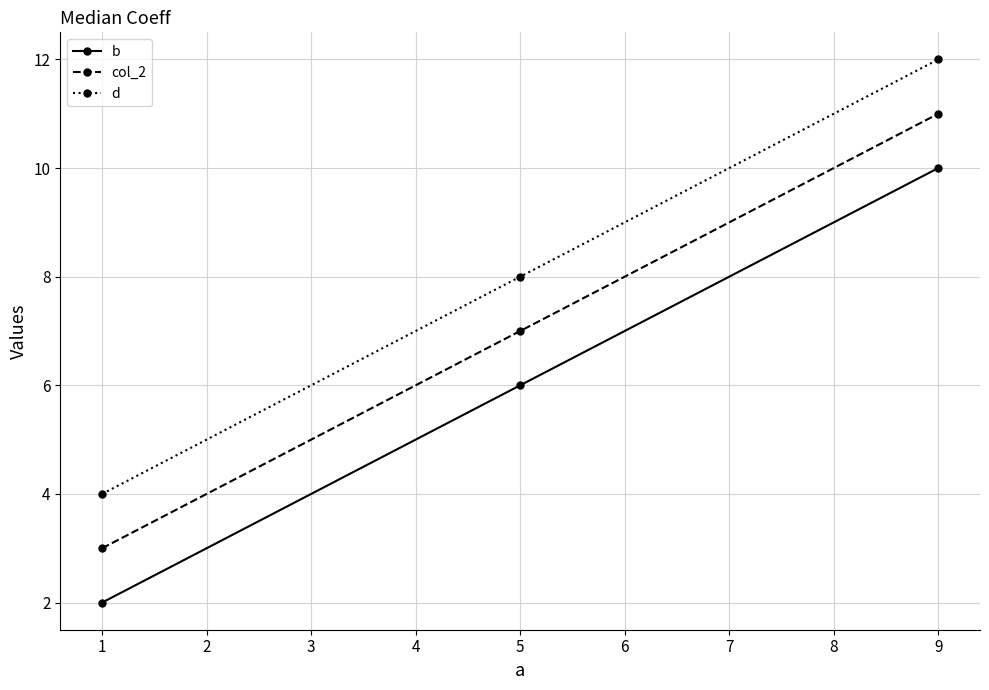

At which label does b reach its peak?

9